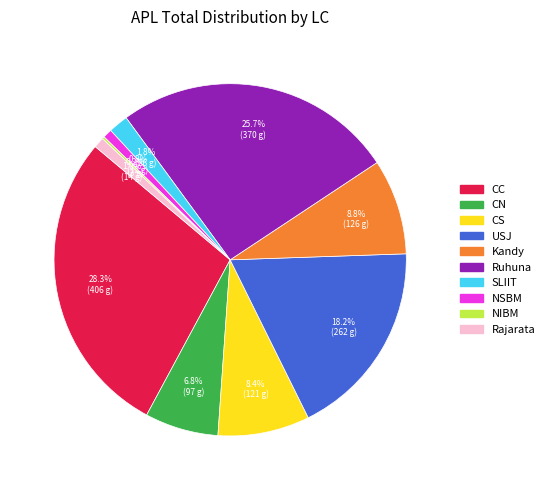

Approximately how many times larger is the value at Kandy compared to CS?

1.0